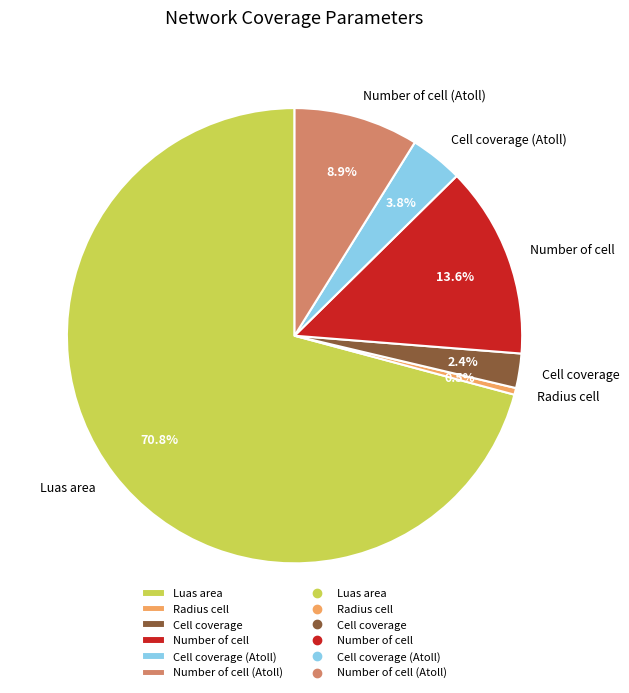

Combined, do Radius cell and Number of cell account for over 50%?

No